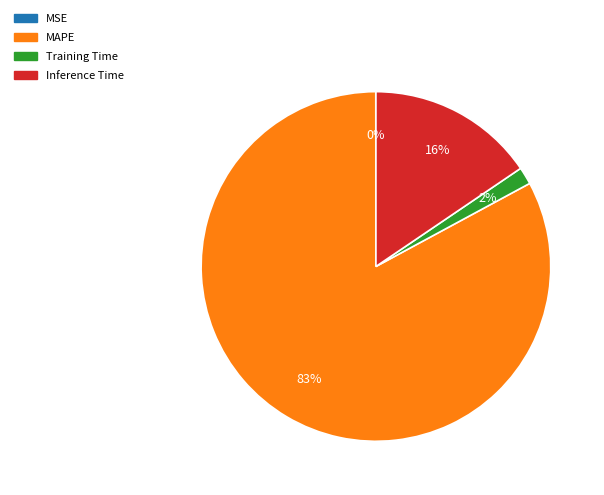

Do MAPE and Training Time together represent more than half of the pie?

Yes